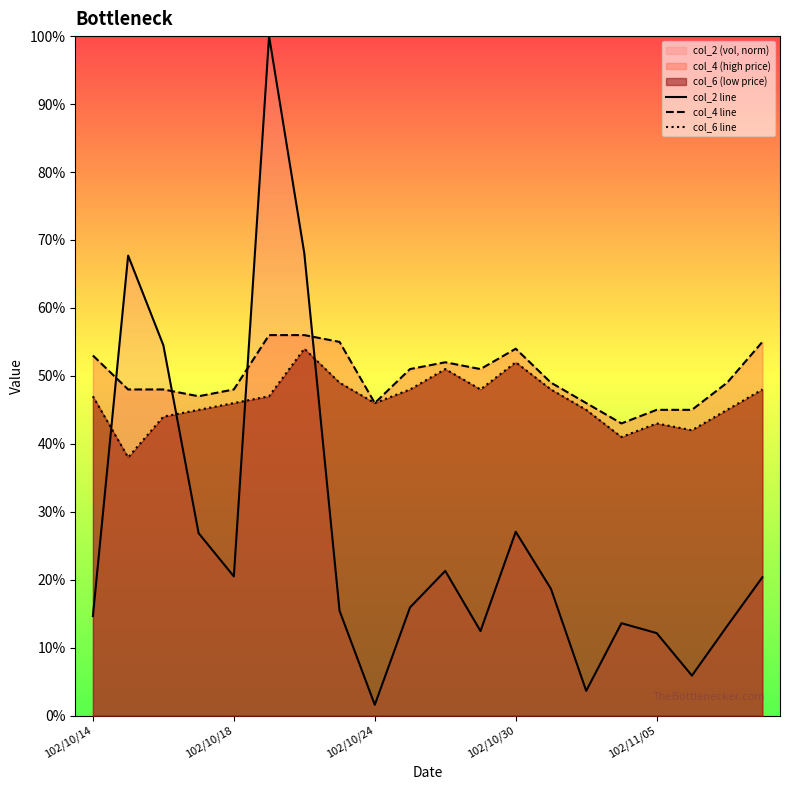

What position from the left is 14?

15